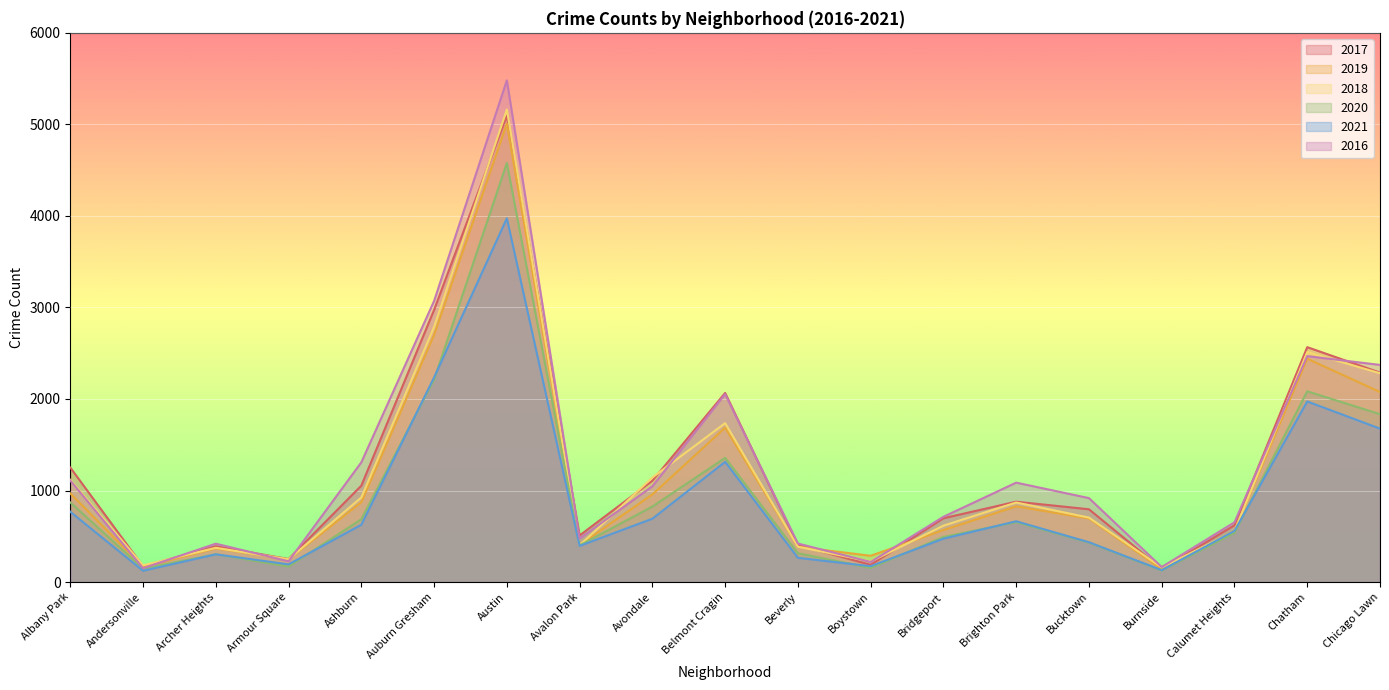

Which series has the widest spread of values?

2016